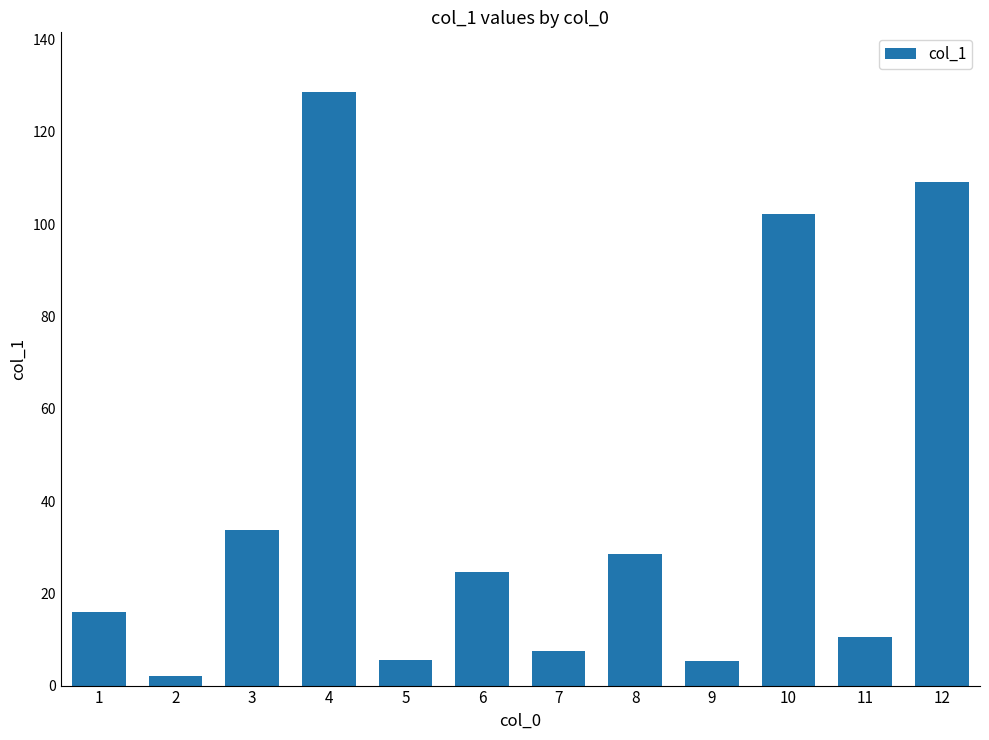

True or false: the data shows 5.3 at 9.

True